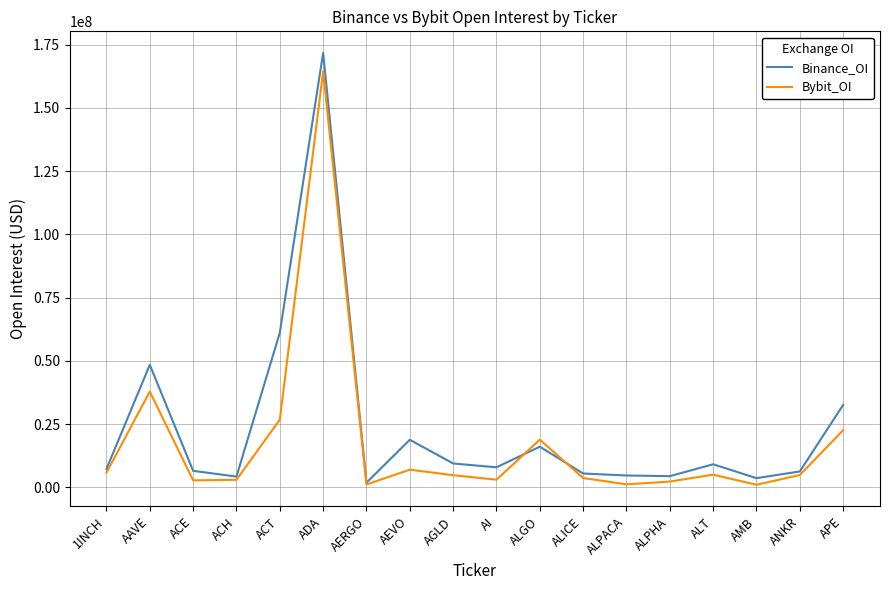

True or false: Bybit_OI has a value of 6313438 at ALGO.

False